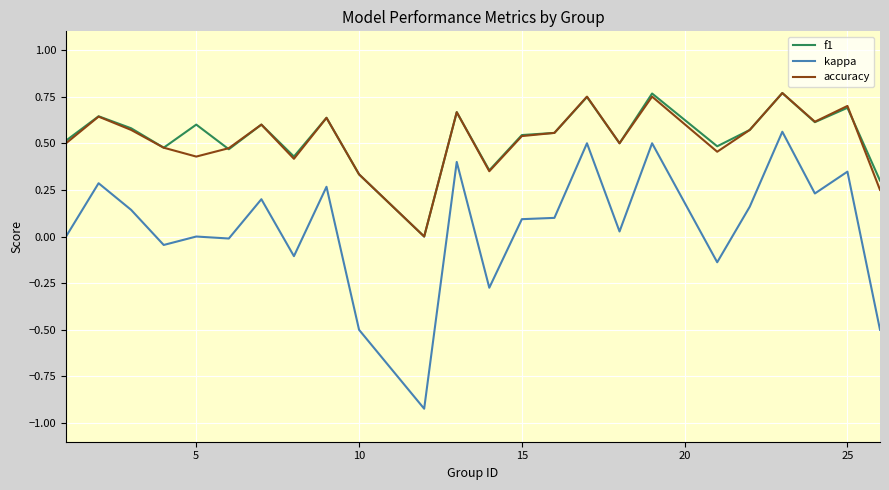

True or false: kappa and accuracy intersect in this chart.

False